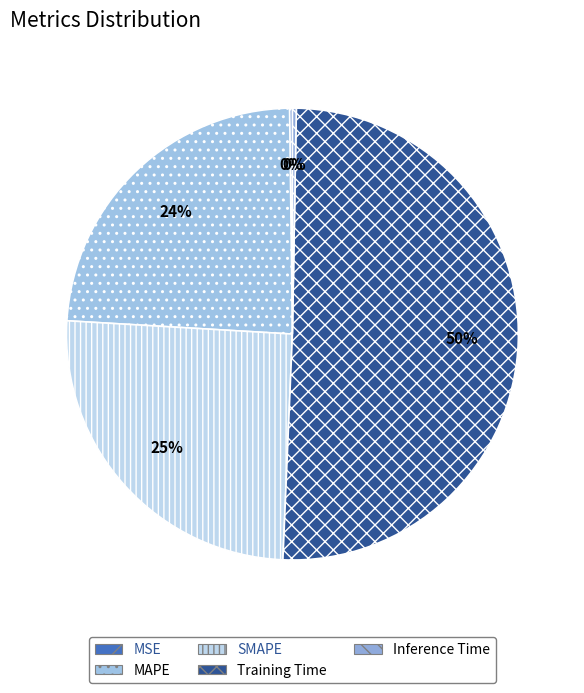

What is the smallest slice in the pie chart?

MSE